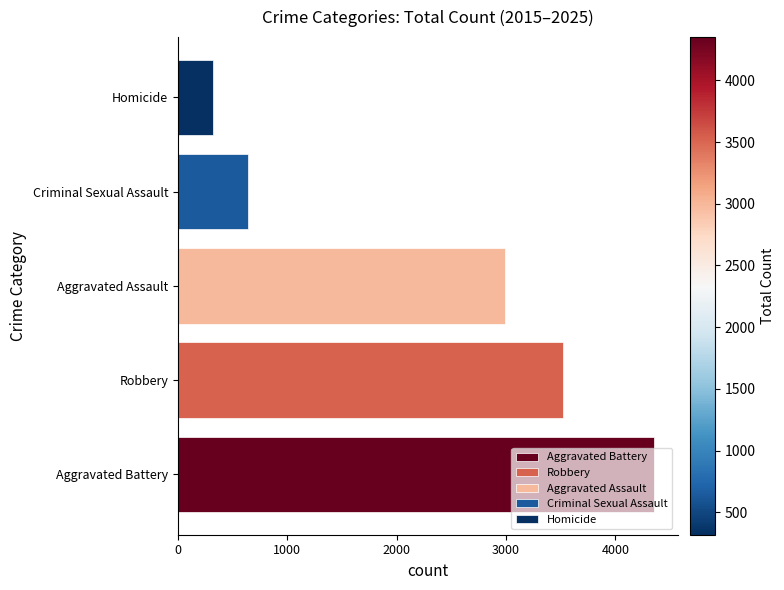

What is the change in value from Criminal Sexual Assault to Homicide?

-324